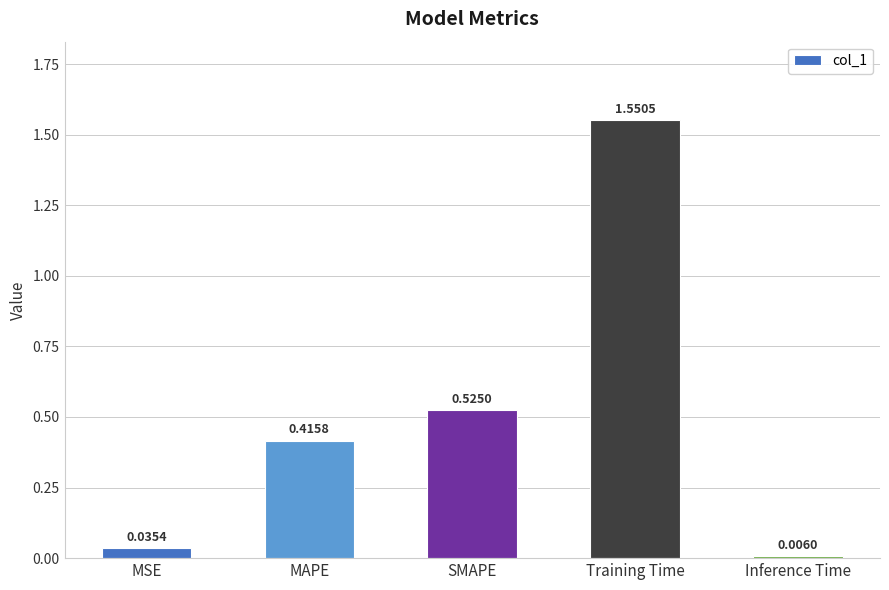

Which category has the highest value across all series?

Training Time